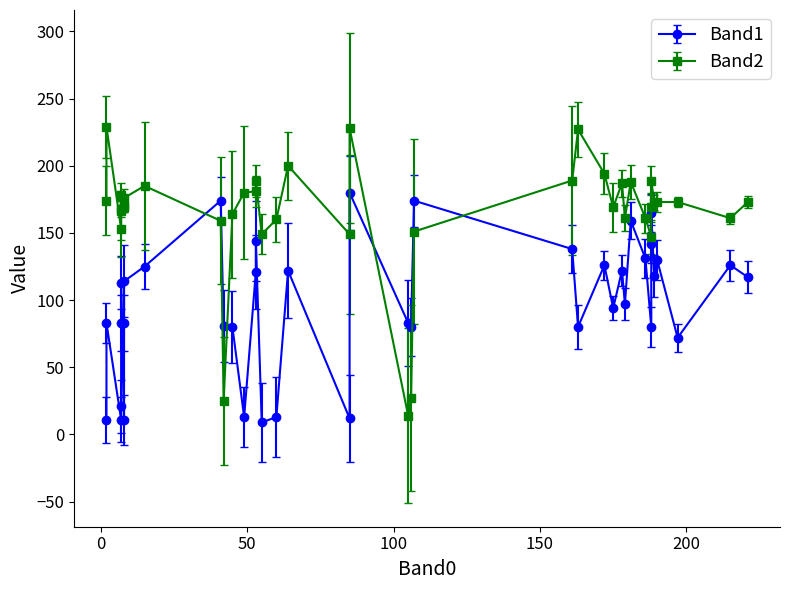

What value does the Band2 series have at 19, to the nearest 50?

150